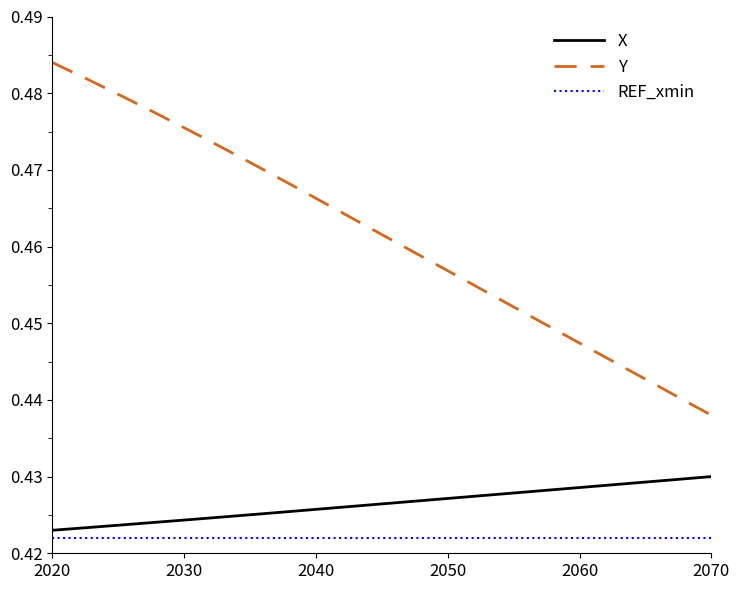

What are all the series names shown in the legend?

X, Y, REF_xmin